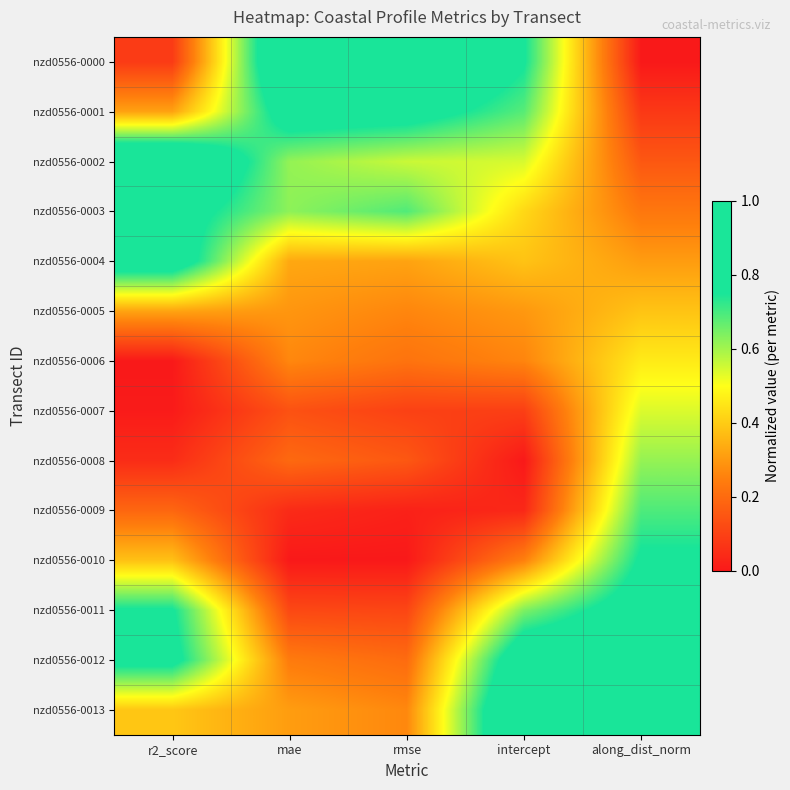

Which series has the largest total across all categories?

nzd0556-0012